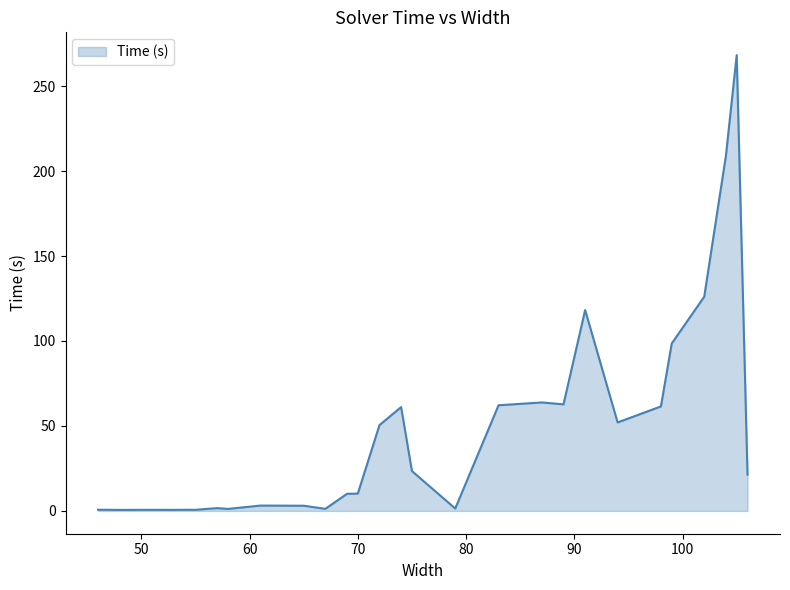

What is the difference between the second highest and second lowest values?

208.2